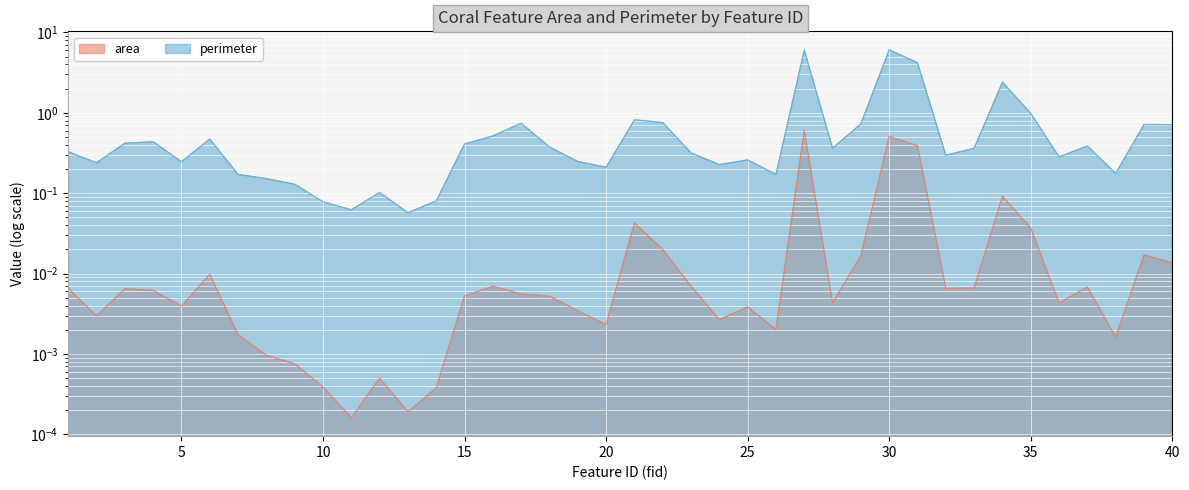

What are all the series names shown in the legend?

area, perimeter